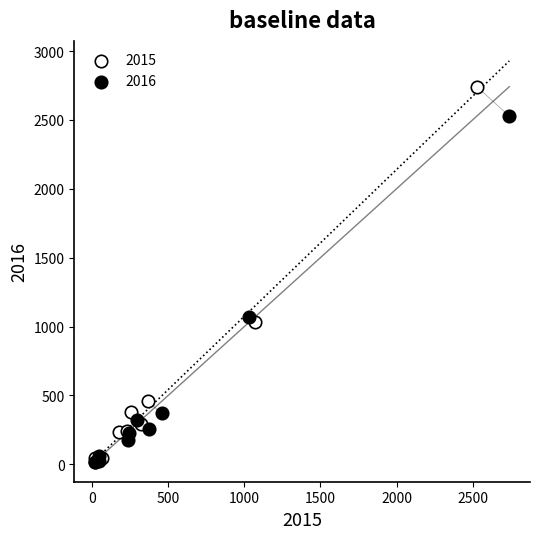

Which series reaches the maximum Y coordinate?

2015